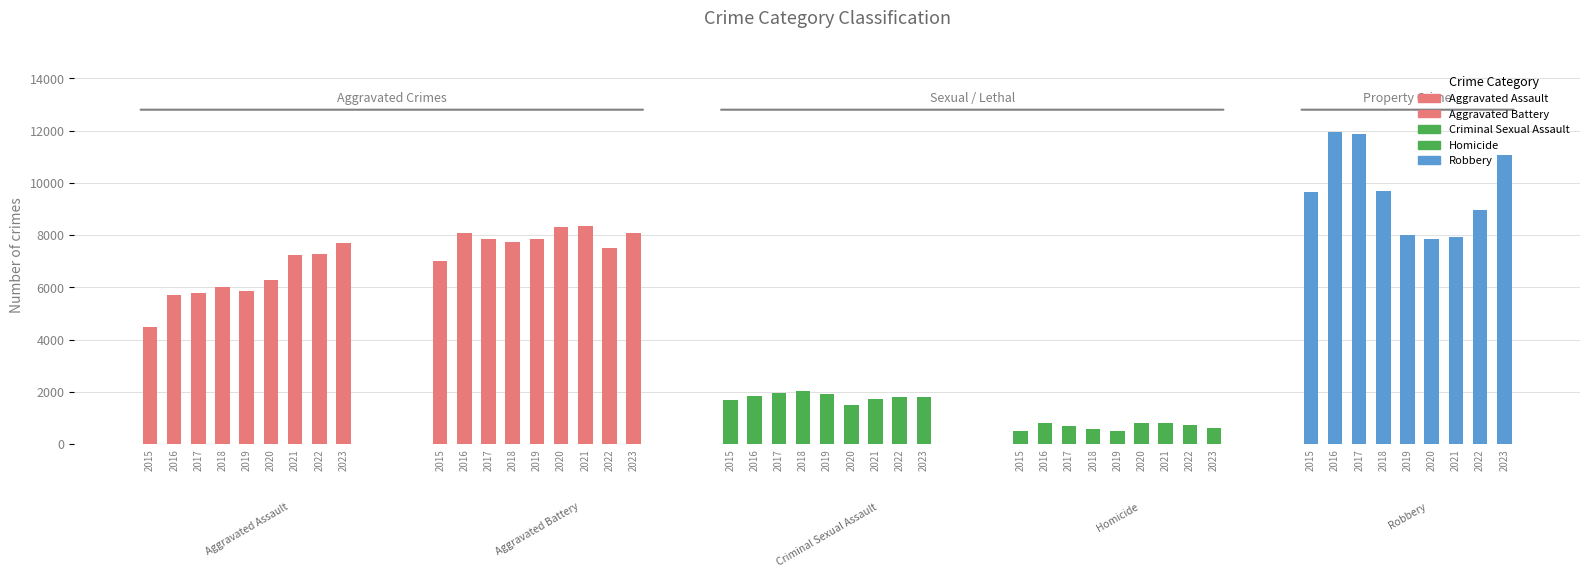

At how many categories does at least one series exceed 8498?

6